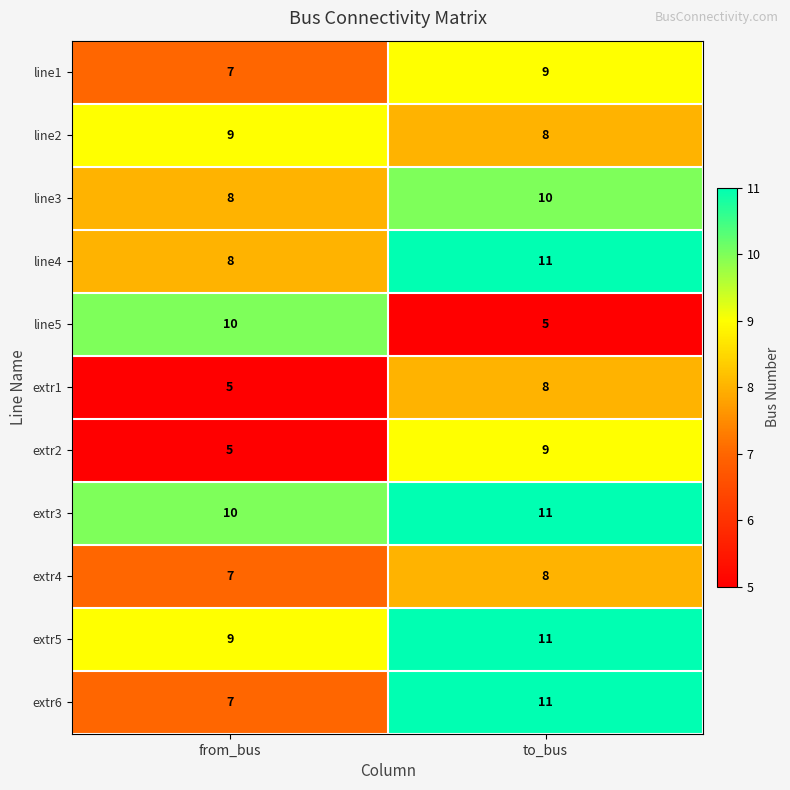

List the labels in order of line2 value, smallest first.

to_bus, from_bus